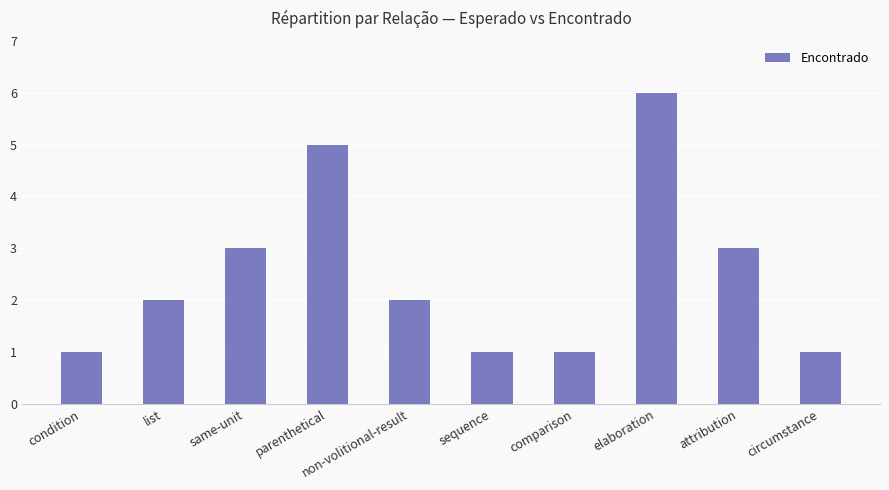

How many values are between 1 and 3?

8